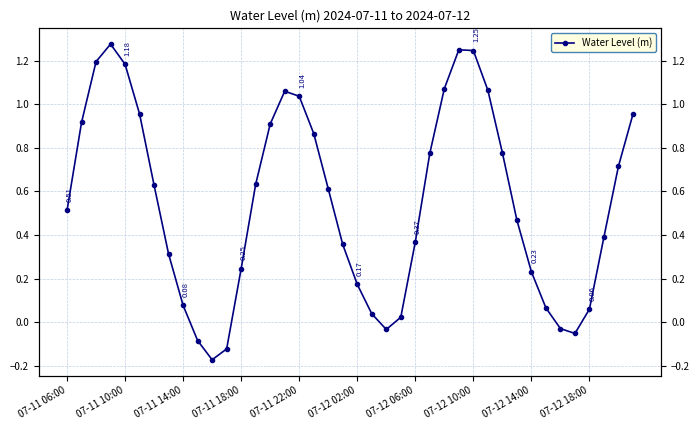

Count the number of categories in the chart.

40